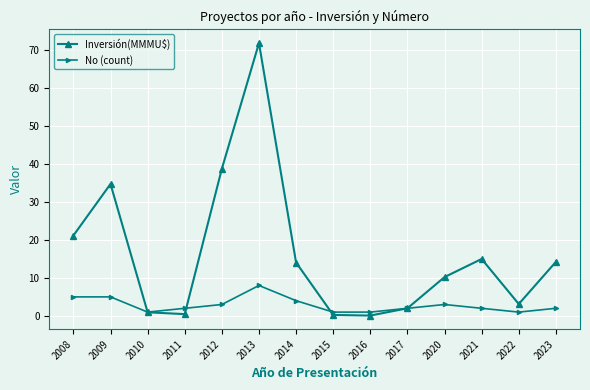

Which category has the highest value across all series?

2013